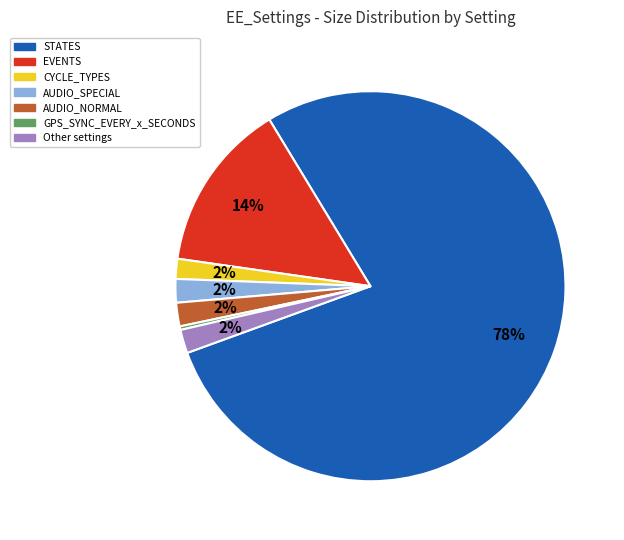

To the nearest percent, what is the average slice percentage?

14%